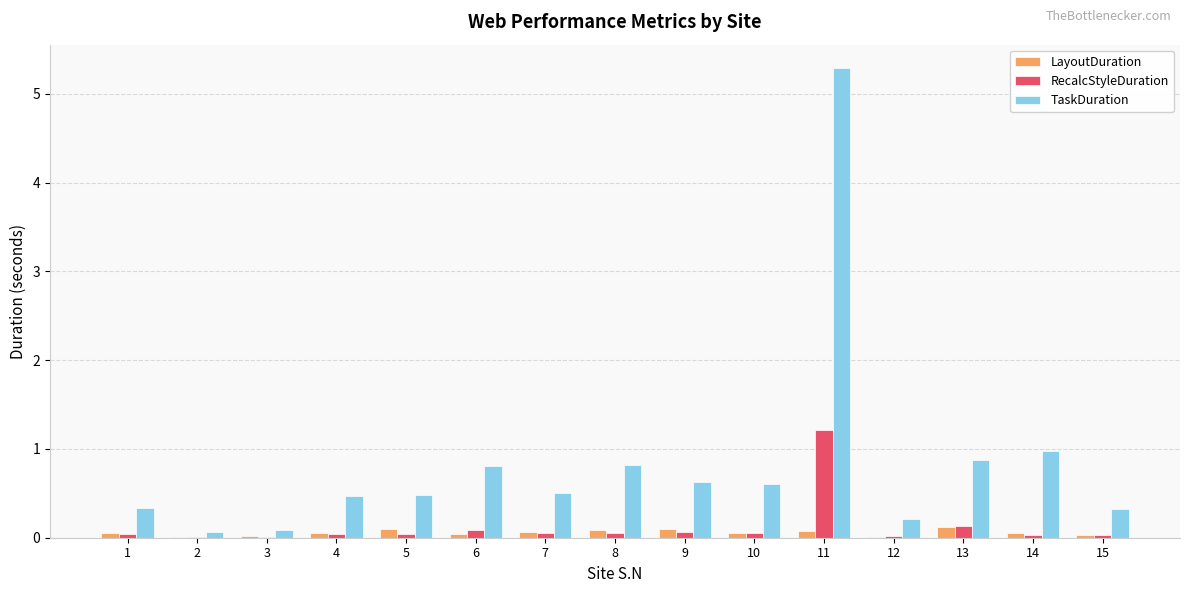

What is the sum of all TaskDuration values?

12.5